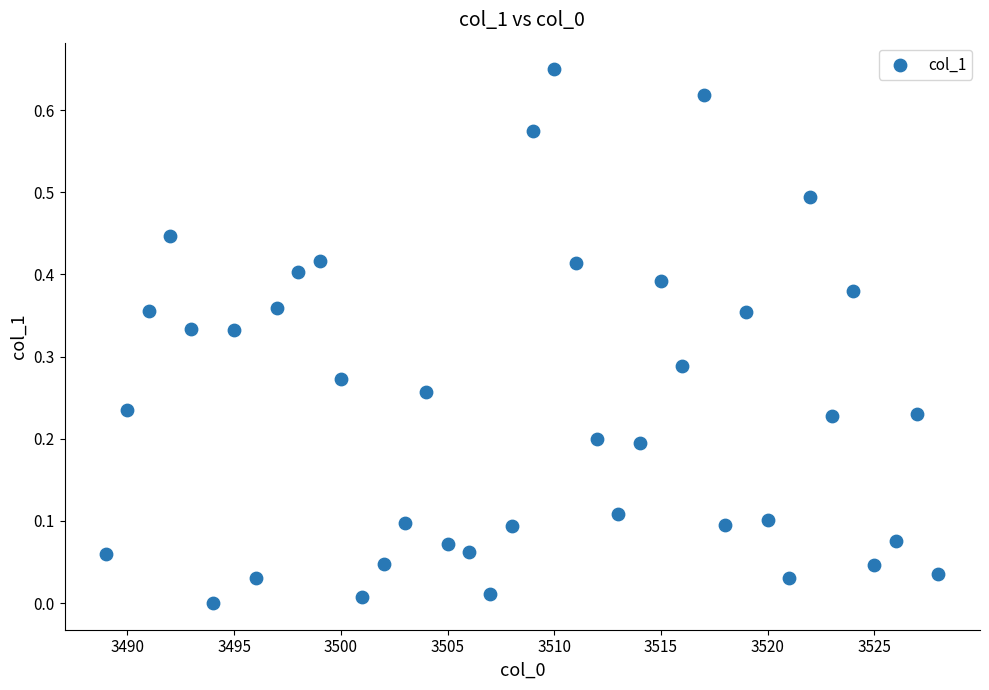

What is the range of X values (max minus min)?

39.0